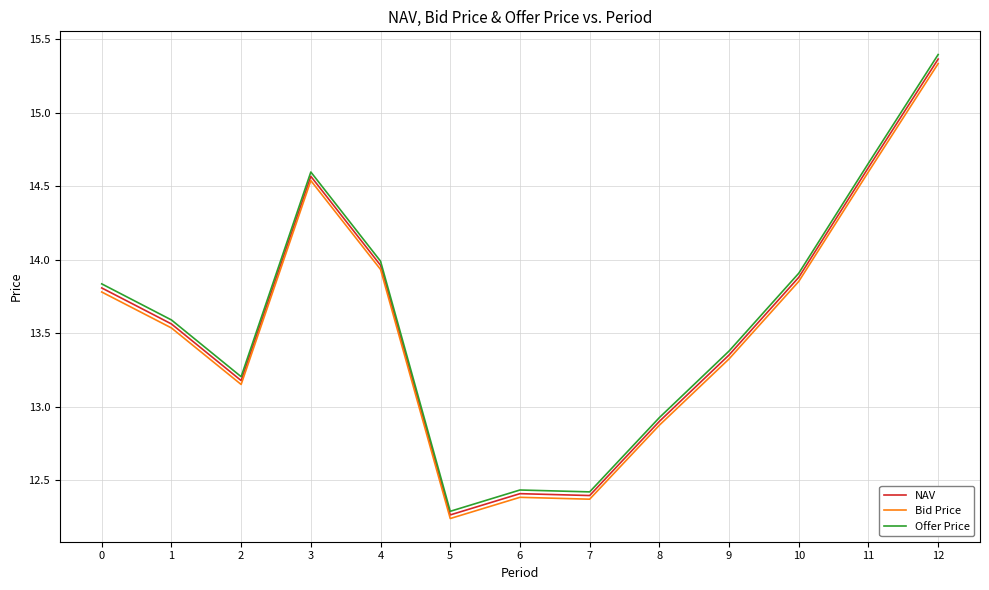

Which series has the largest range (max minus min)?

Offer Price